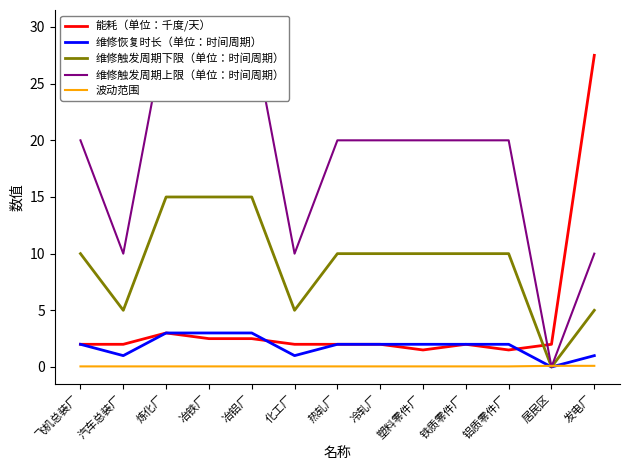

Rank the series by their maximum value, from highest to lowest.

维修触发周期上限（单位：时间周期）, 能耗（单位：千度/天）, 维修触发周期下限（单位：时间周期）, 维修恢复时长（单位：时间周期）, 波动范围